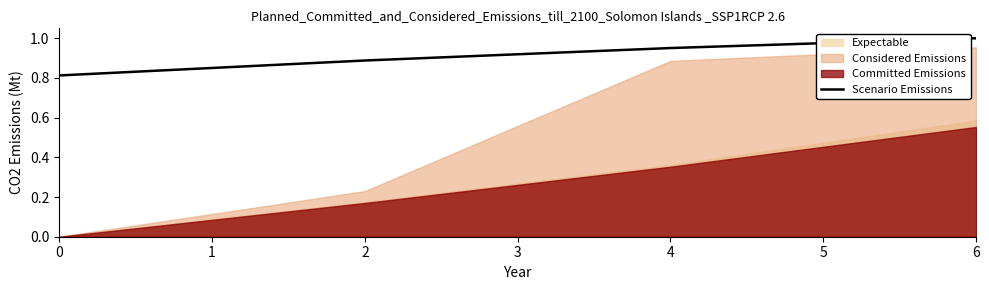

What is the difference between the maximum and minimum values?

0.2